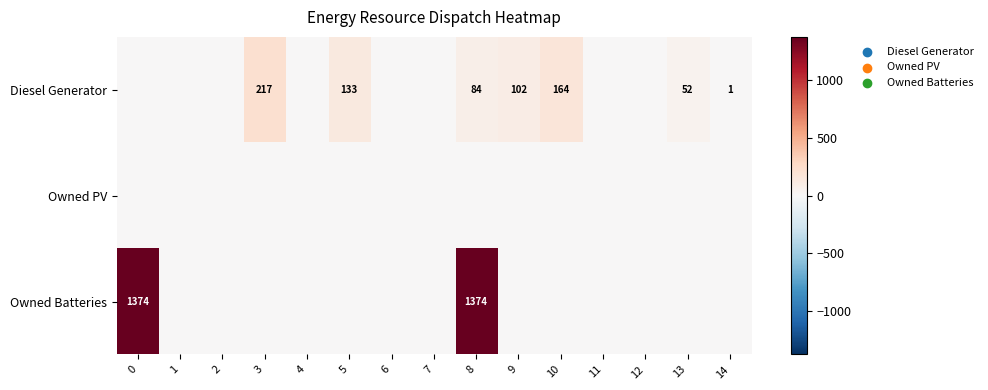

What is the sum of the Diesel Generator values at 10 and 14?

165